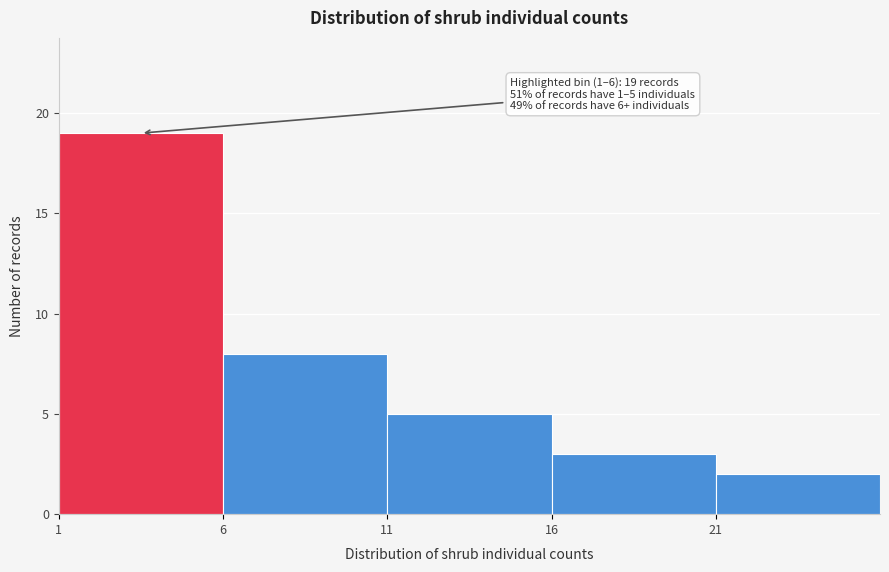

Which range on the x-axis has the tallest bar?

1 to 6